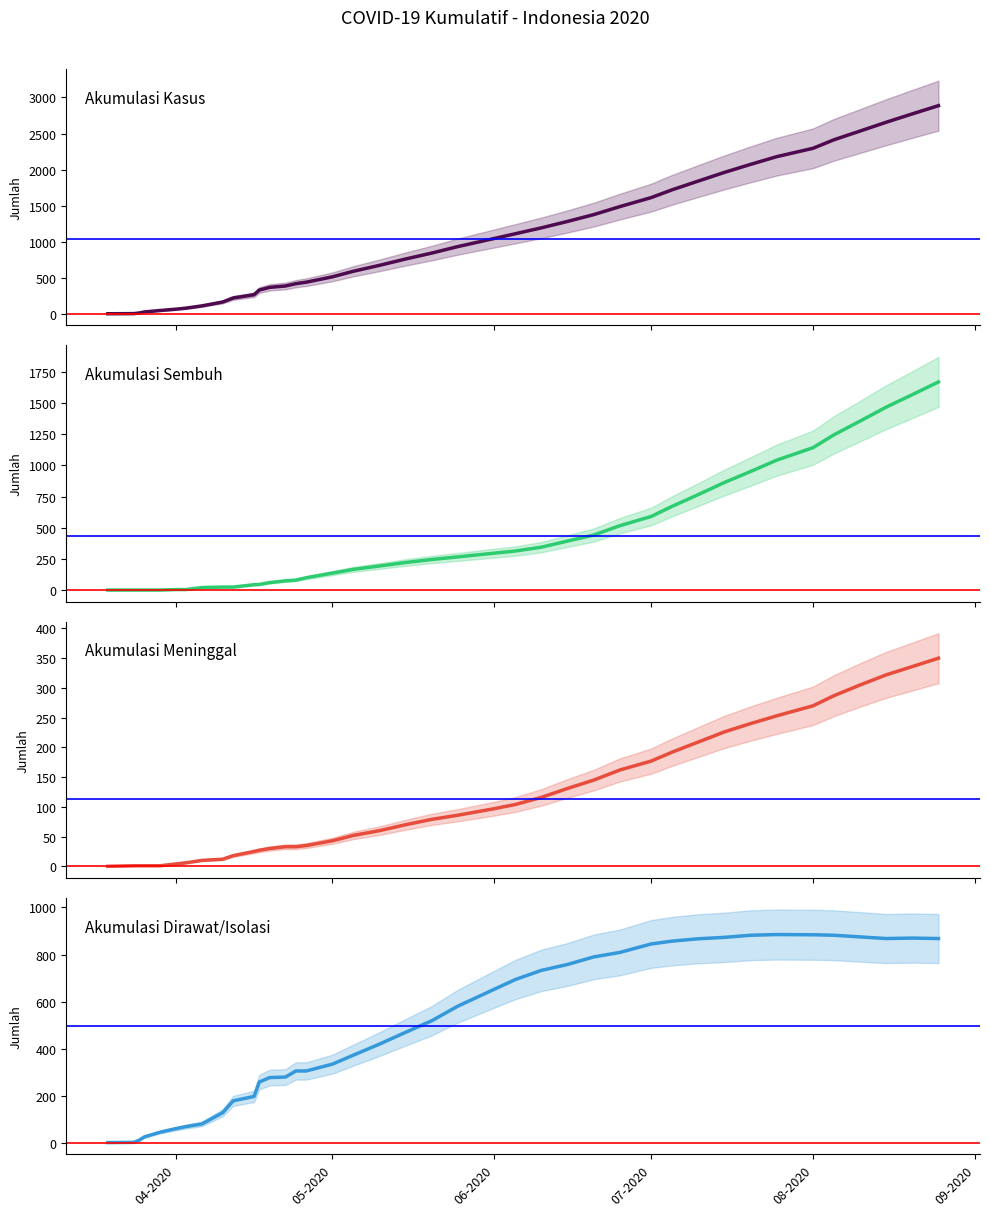

How many data points does each series have?

40